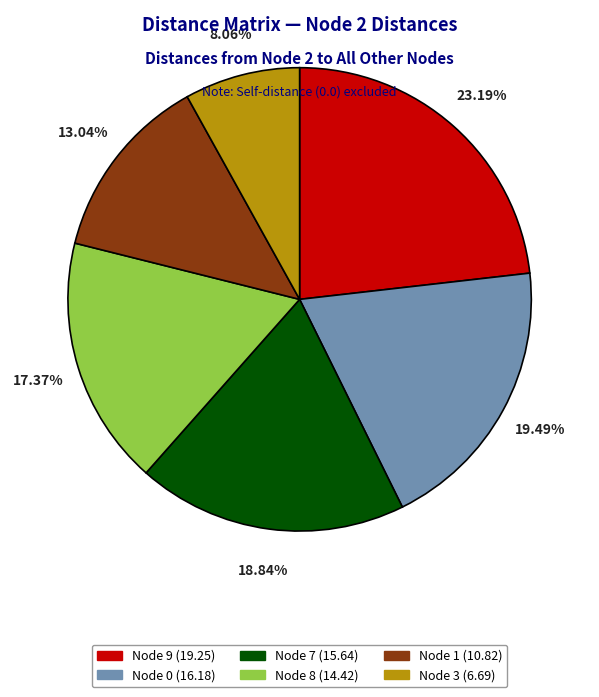

How many segments does this pie chart have?

6